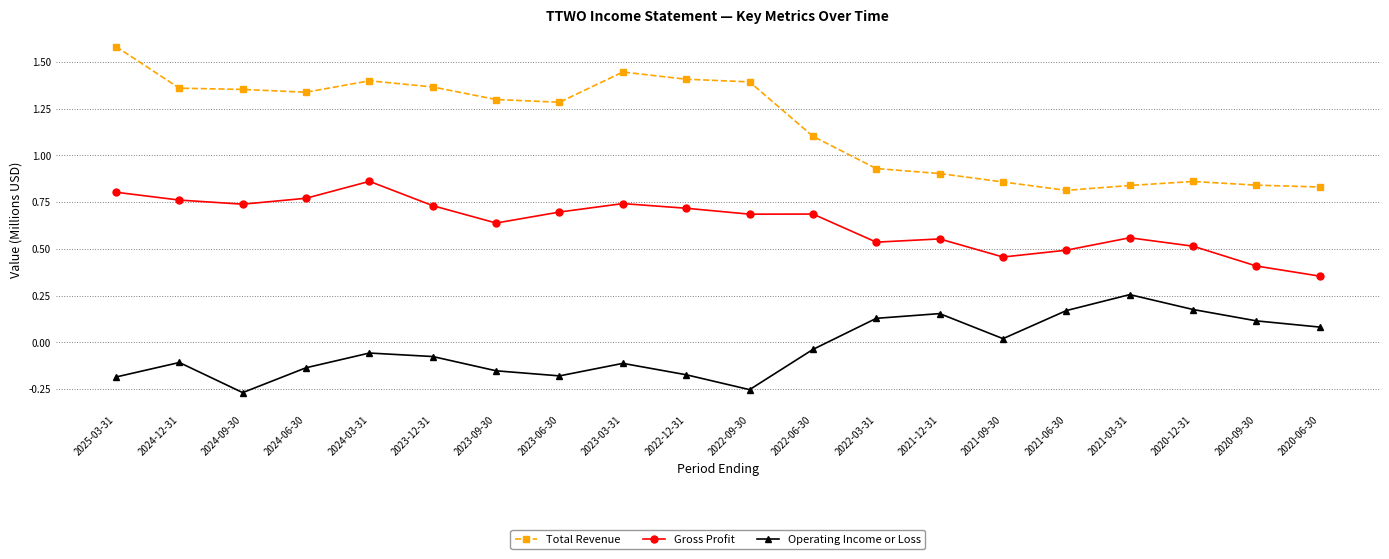

List the series in order of their overall mean, lowest first.

Operating Income or Loss, Gross Profit, Total Revenue